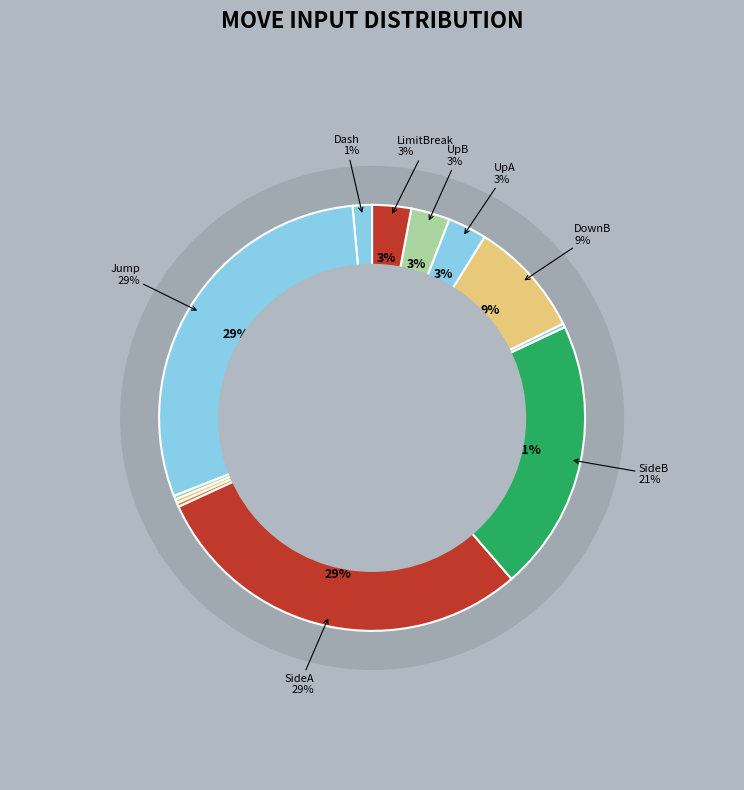

To the nearest percent, what portion does SideA represent?

29%